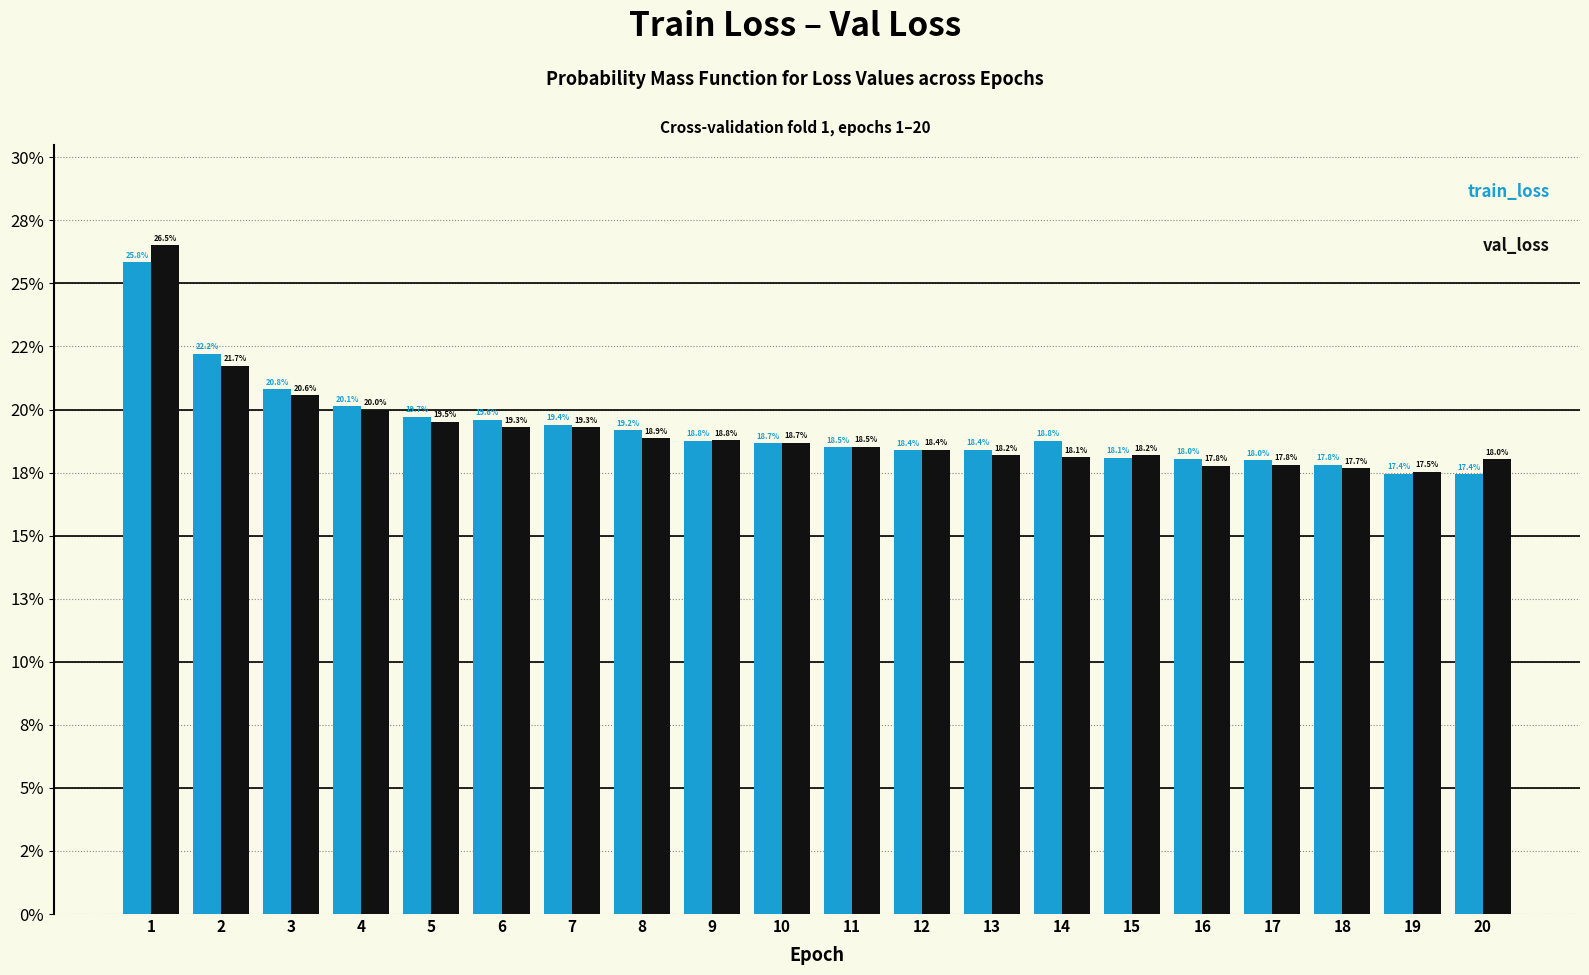

Does the chart contain any negative values?

No